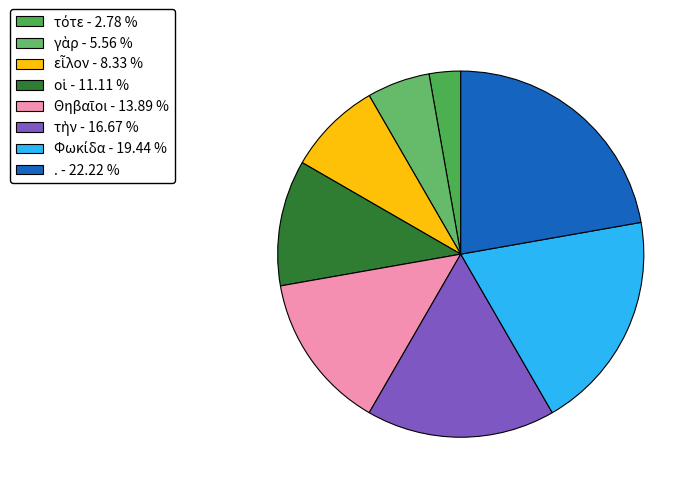

To the nearest percent, what portion does τὴν represent?

17%